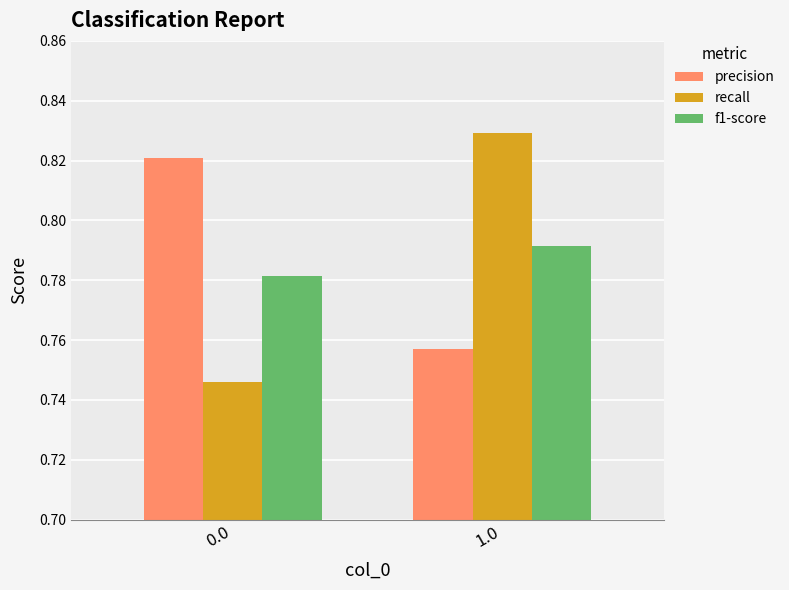

At which category is the sum across all series the highest?

1.0